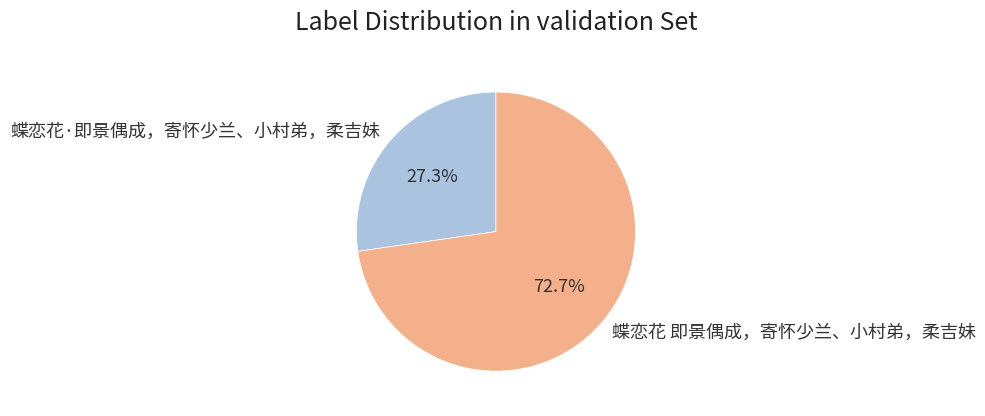

To the nearest percent, what portion does 蝶恋花·即景偶成，寄怀少兰、小村弟，柔吉妹 represent?

27%